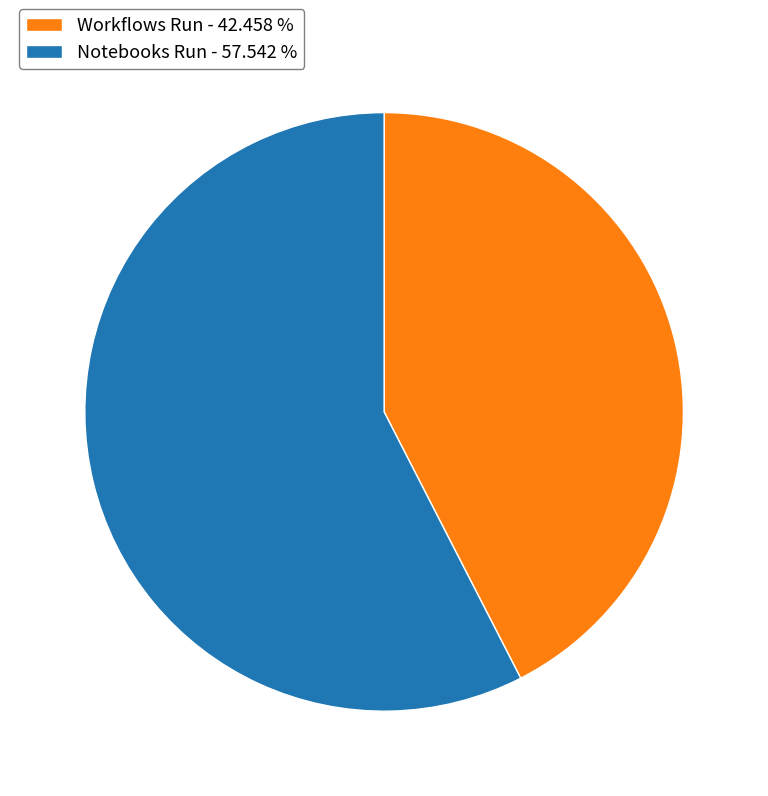

Do Notebooks Run - 57.542 % and Workflows Run - 42.458 % together represent more than half of the pie?

Yes